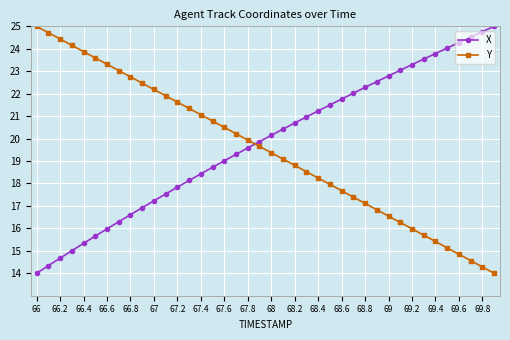

True or false: Y has more than 1 points higher than both neighbors.

False